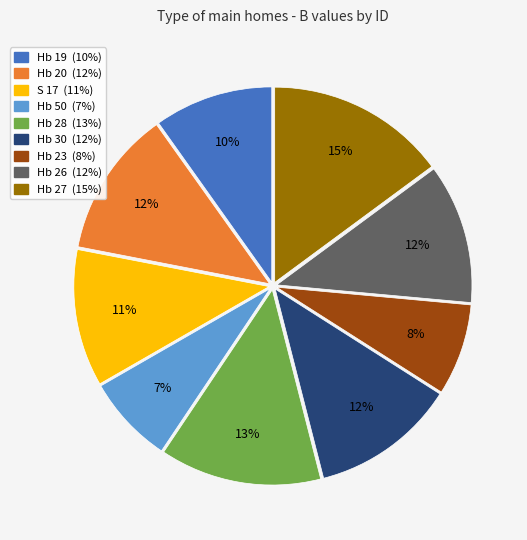

Between Hb 30 and Hb 28, which is larger?

Hb 28